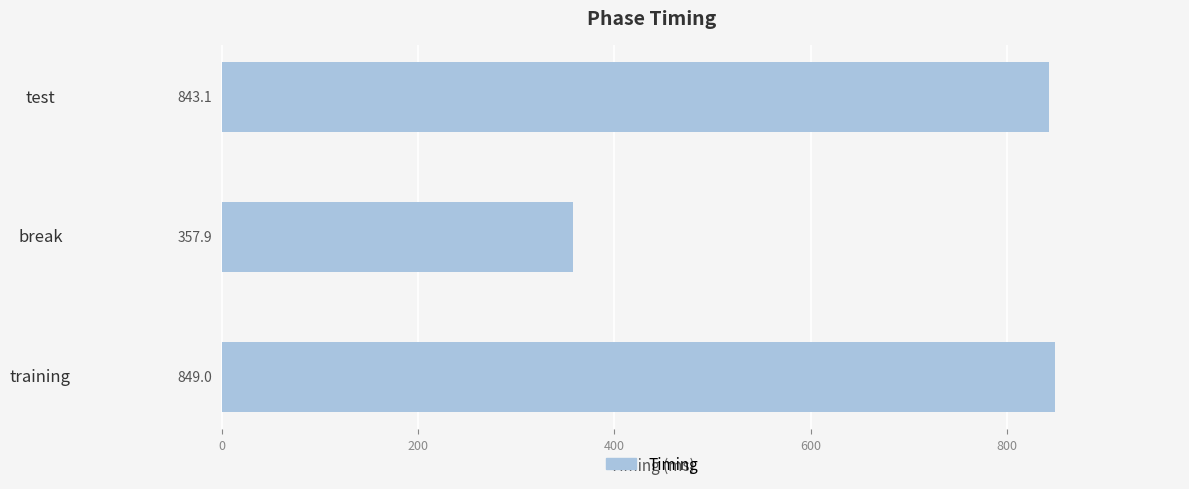

Reading top to bottom, extract all data points from this chart.

843.1	357.9	849.0